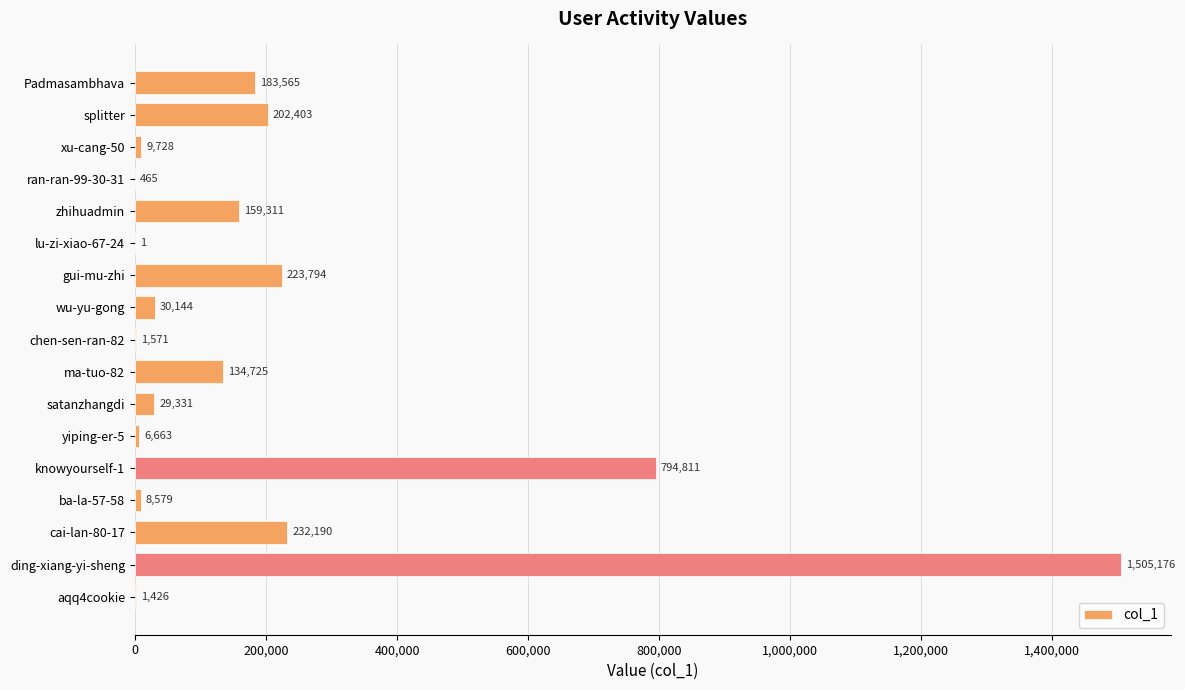

What is the approximate value at zhihuadmin?

159311